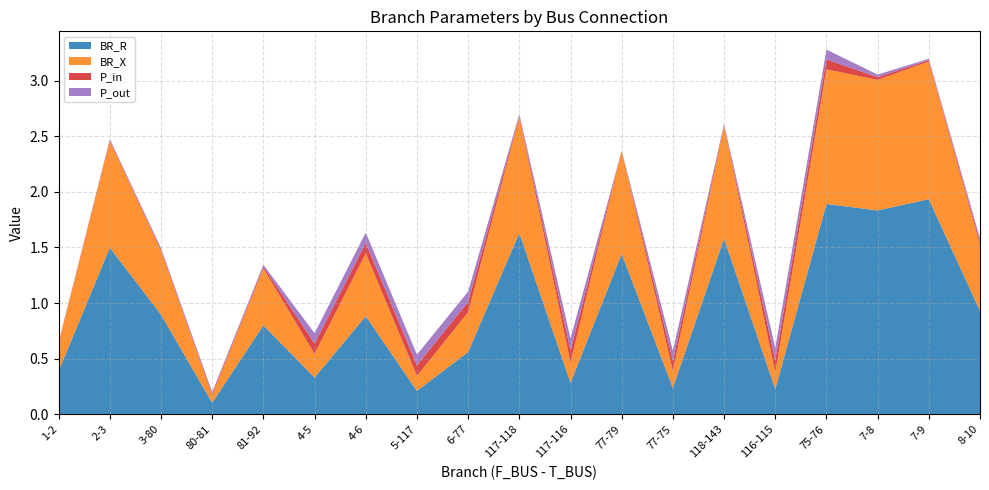

Reading left to right, list all the values displayed in this chart.

BR_R: 0.4	1.5	0.9	0.1	0.8	0.3	0.9	0.2	0.6	1.6	0.3	1.4	0.2	1.6	0.2	1.9	1.8	1.9	0.9
BR_X: 0.2	1.0	0.6	0.1	0.5	0.2	0.6	0.1	0.4	1.0	0.2	0.9	0.2	1.0	0.1	1.2	1.2	1.2	0.6
P_in: 0.0	0.0	0.0	0.0	0.0	0.1	0.1	0.1	0.1	0.0	0.1	0.0	0.1	0.0	0.1	0.1	0.0	0.0	0.0
P_out: 0.0	0.0	0.0	0.0	0.0	0.1	0.1	0.1	0.1	0.0	0.1	0.0	0.1	0.0	0.1	0.1	0.0	0.0	0.0